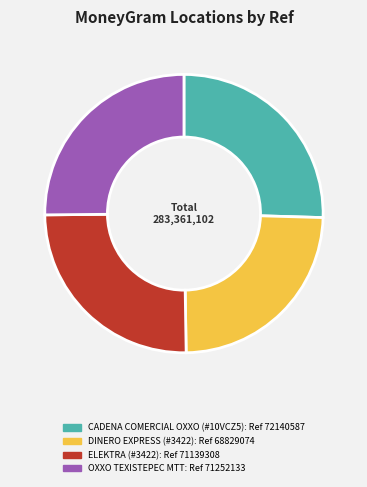

Is there any slice that represents more than half of the pie?

No